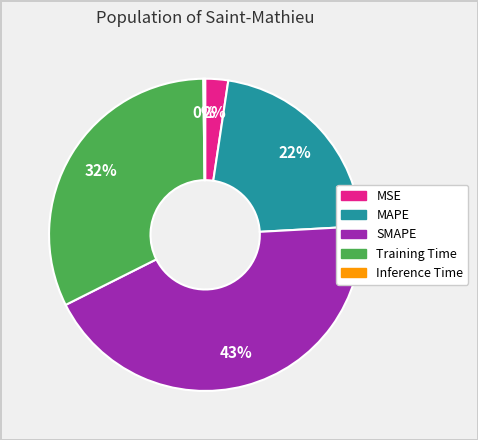

Do MAPE and Training Time together represent more than half of the pie?

Yes